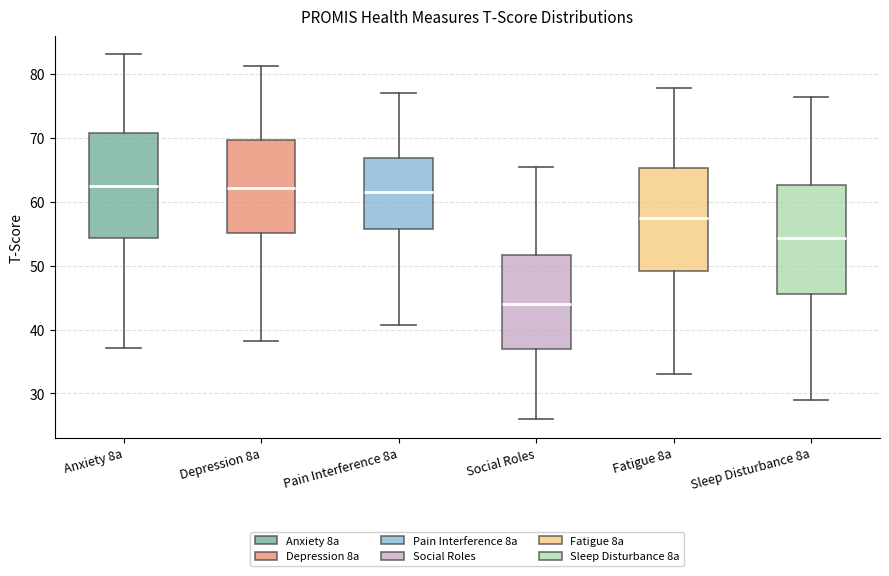

Where does the median line of the box for Anxiety 8a sit on the y-axis? The values are not printed on the chart, so give them approximately, as read against the axis.

63